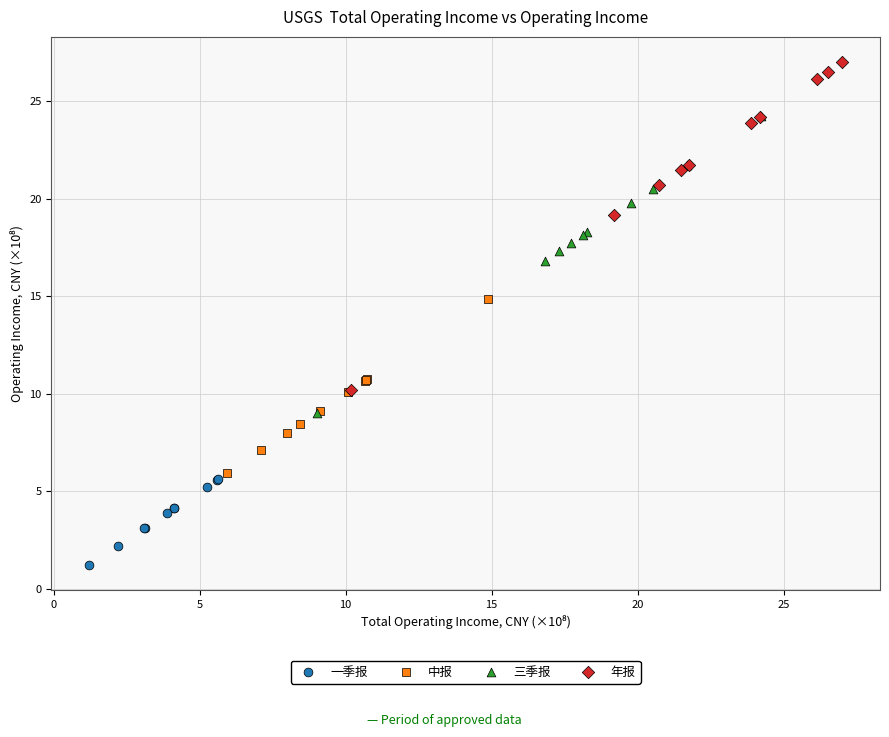

Which series reaches the maximum Y coordinate?

年报